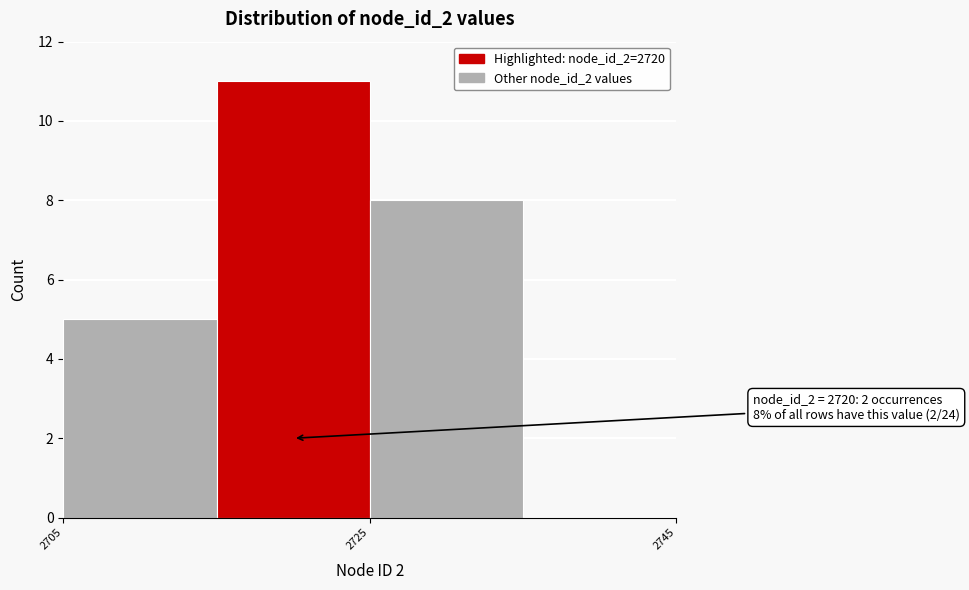

Over which range of the x-axis is the bar tallest?

2715 to 2725